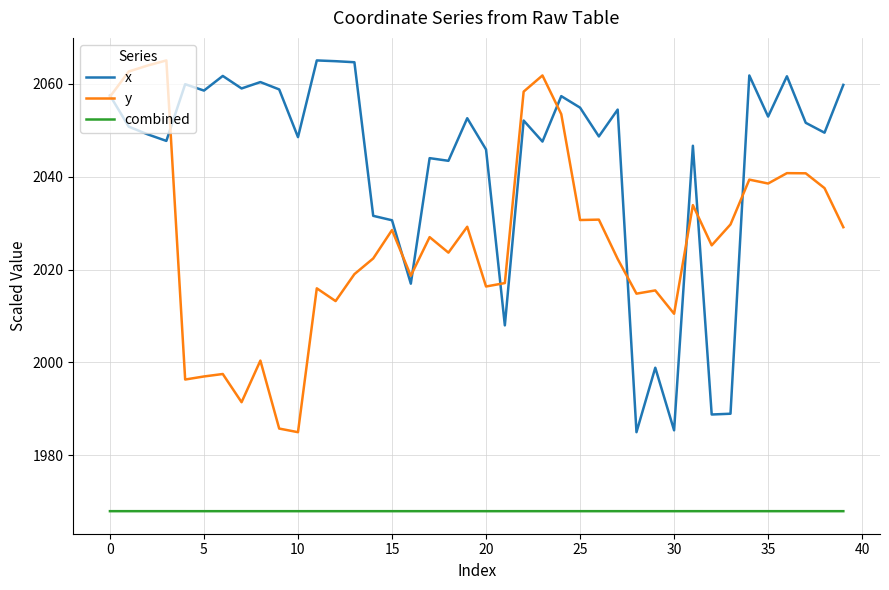

True or false: combined and x intersect in this chart.

False